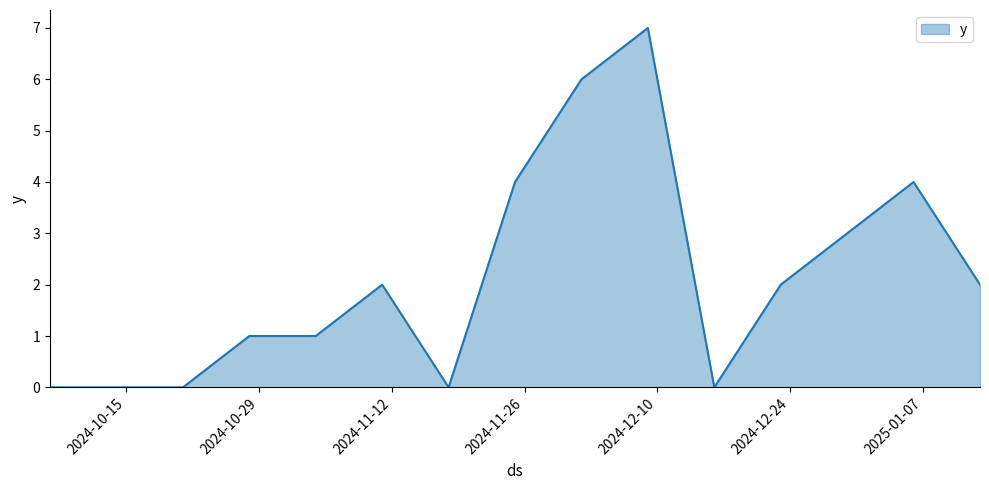

What is the difference between the maximum and second lowest values?

7